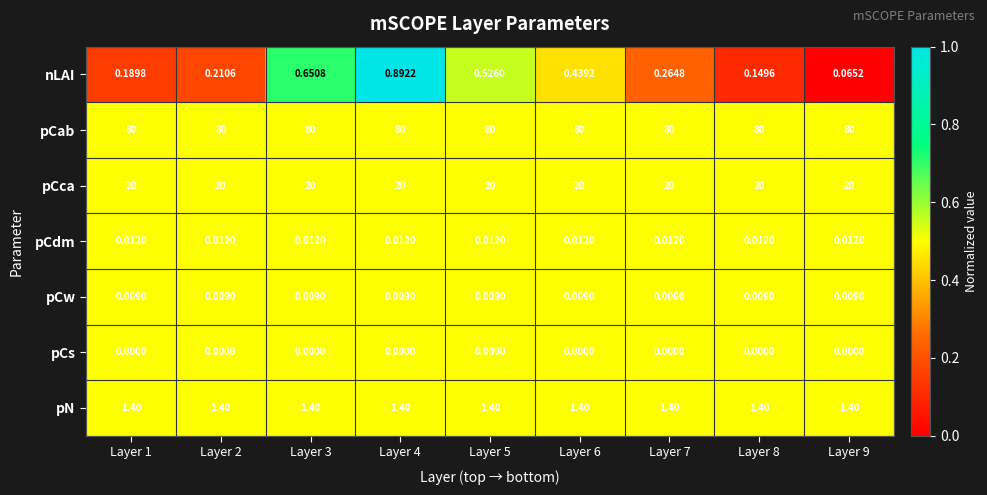

Which series changed the most between Layer 1 and Layer 9?

nLAI